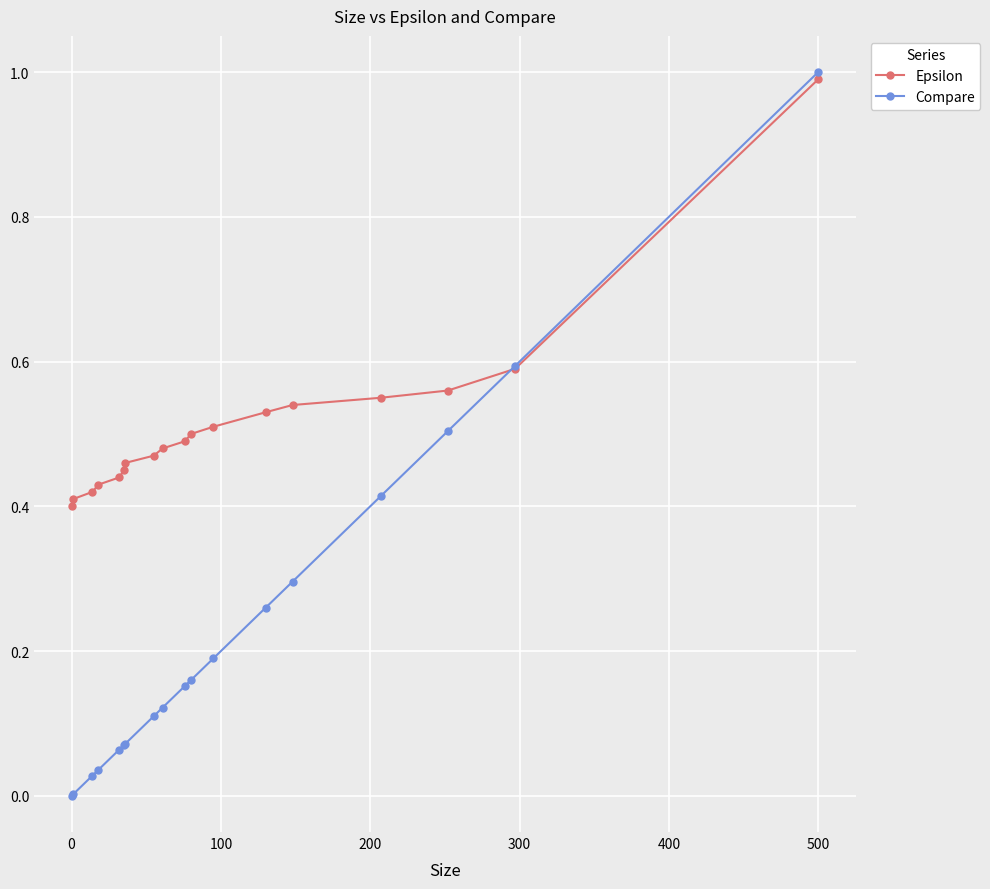

Which series has the largest range (max minus min)?

Compare